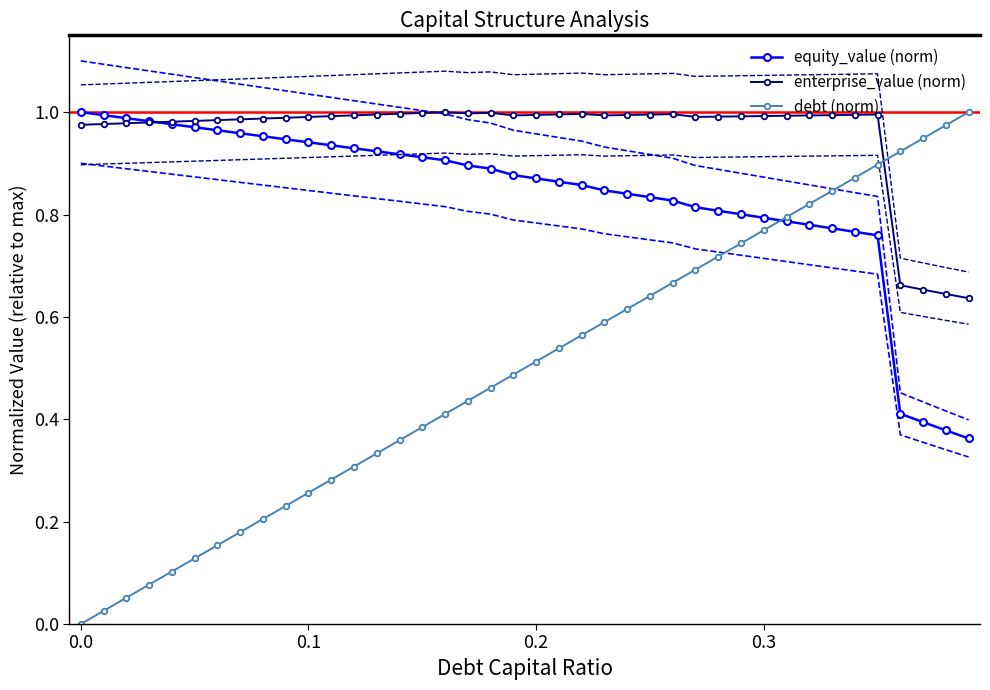

True or false: enterprise_value (norm) has more than 2 points higher than both neighbors.

True